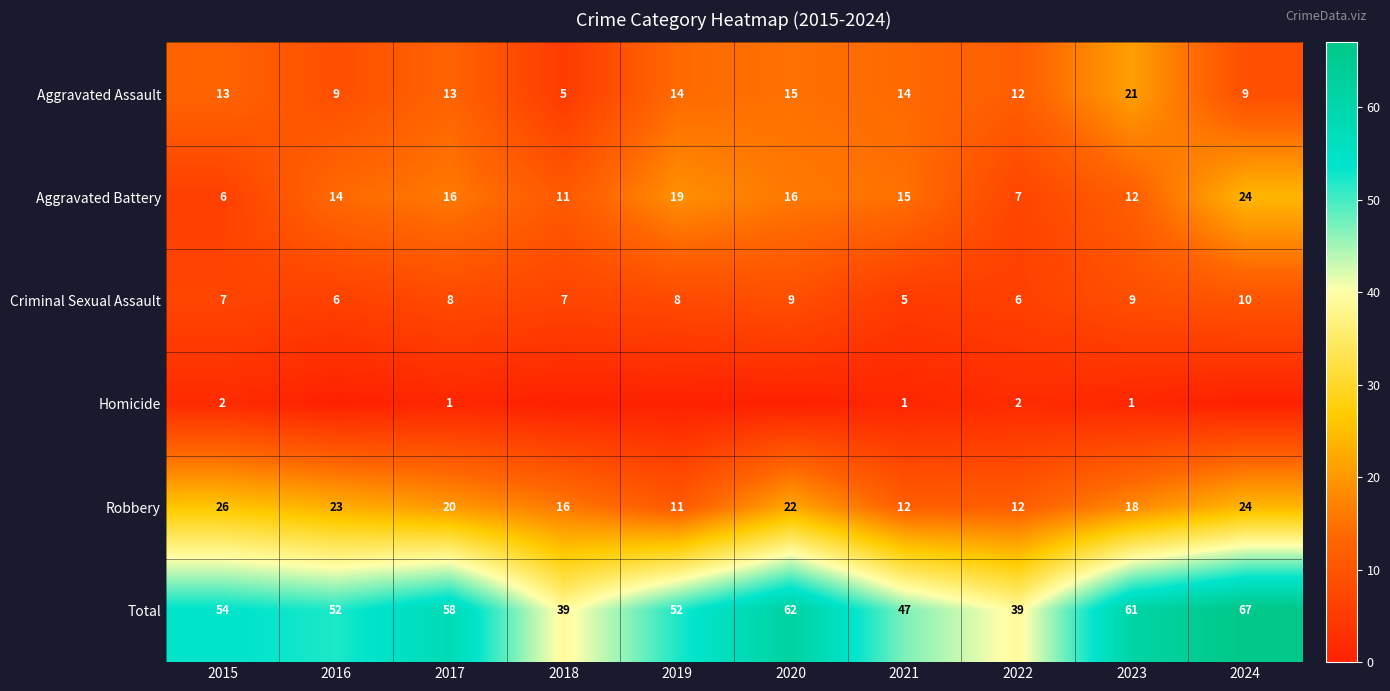

Is it true that Aggravated Assault equals 6 at 2016?

False